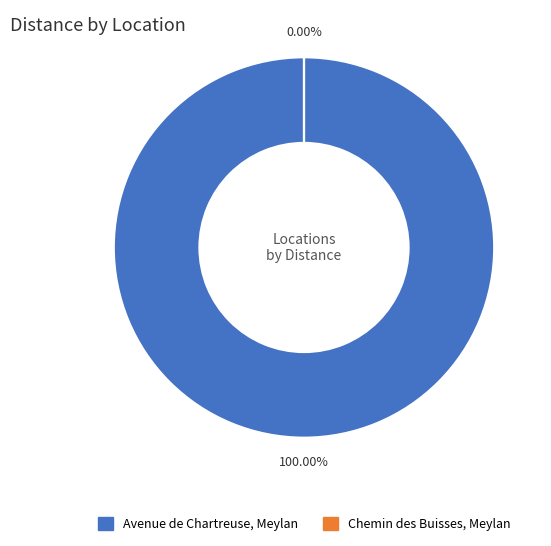

To the nearest percent, what is the combined percentage of Chemin des Buisses, Meylan and Avenue de Chartreuse, Meylan?

100%